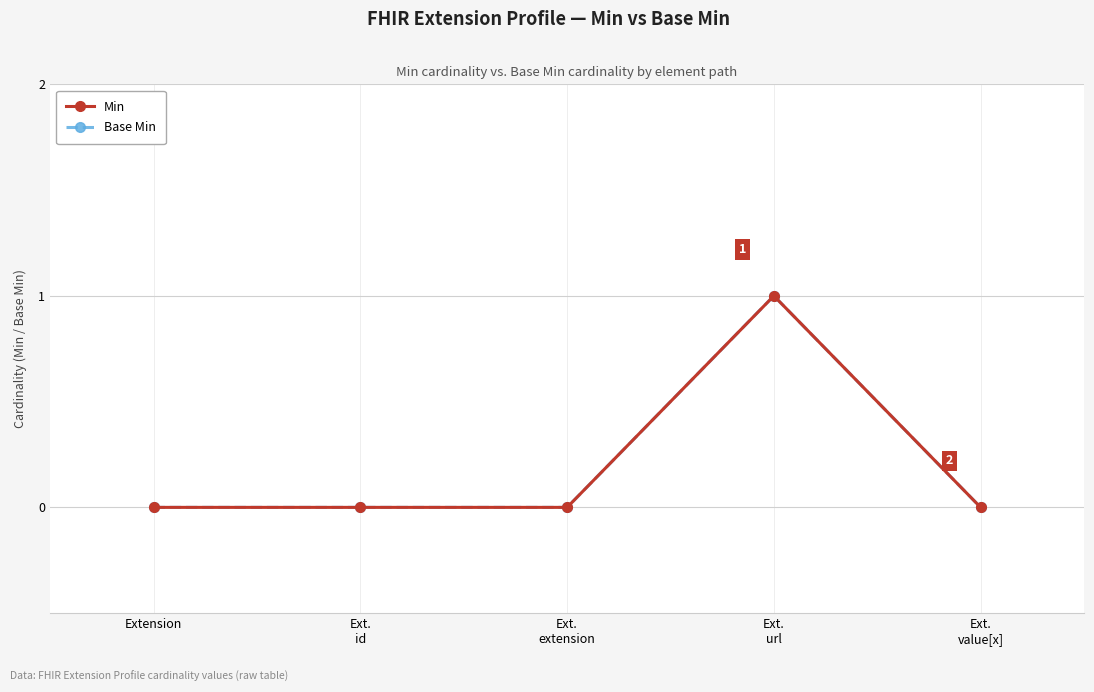

Which category has the lowest value in the Min series?

Extension